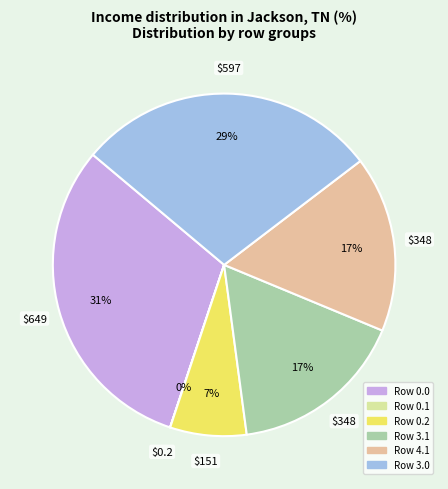

To the nearest percent, what is the average slice percentage?

17%